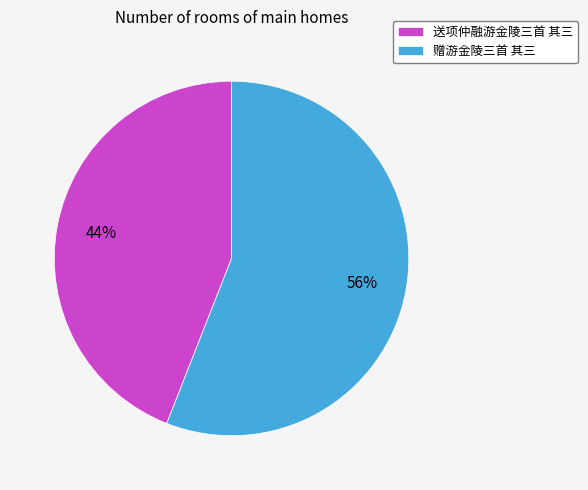

Combined, do 送项仲融游金陵三首 其三 and 赠游金陵三首 其三 account for over 50%?

Yes